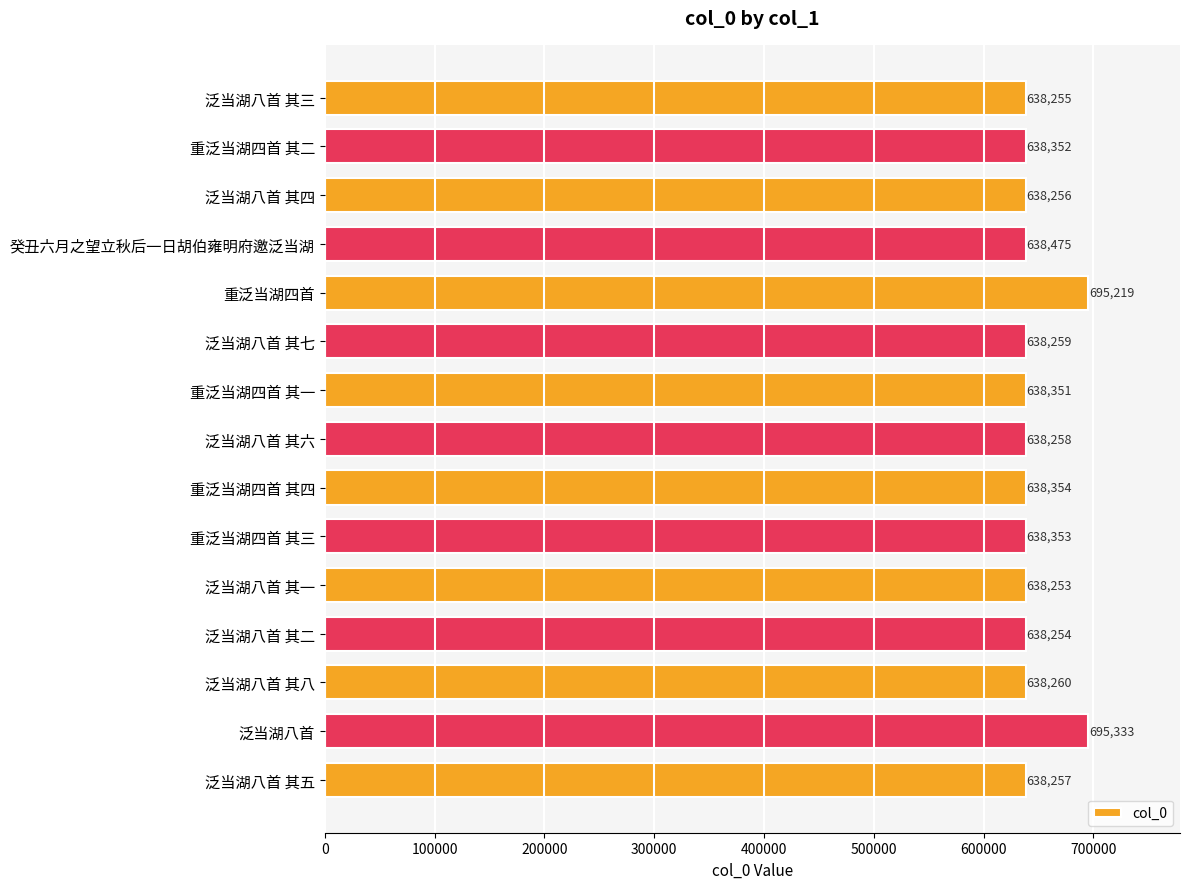

Reading bottom to top, list all the values displayed in this chart.

泛当湖八首 其五=638257	泛当湖八首=695333	泛当湖八首 其八=638260	泛当湖八首 其二=638254	泛当湖八首 其一=638253	重泛当湖四首 其三=638353	重泛当湖四首 其四=638354	泛当湖八首 其六=638258	重泛当湖四首 其一=638351	泛当湖八首 其七=638259	重泛当湖四首=695219	癸丑六月之望立秋后一日胡伯雍明府邀泛当湖=638475	泛当湖八首 其四=638256	重泛当湖四首 其二=638352	泛当湖八首 其三=638255